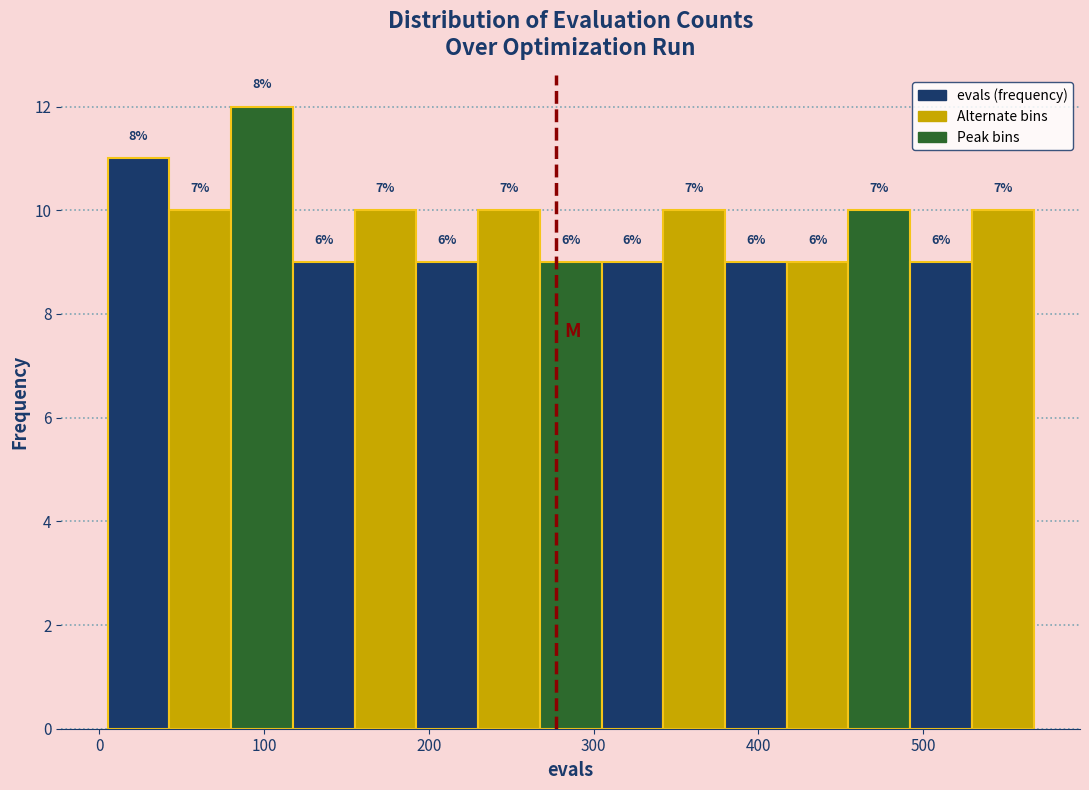

Around what value on the x-axis is the tallest bar? Give the approximate position of its centre, as read against the axis.

100